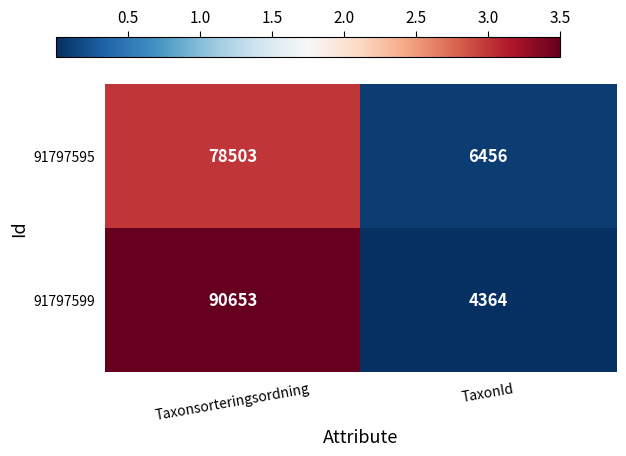

Rank the series by their maximum value, from lowest to highest.

91797595, 91797599